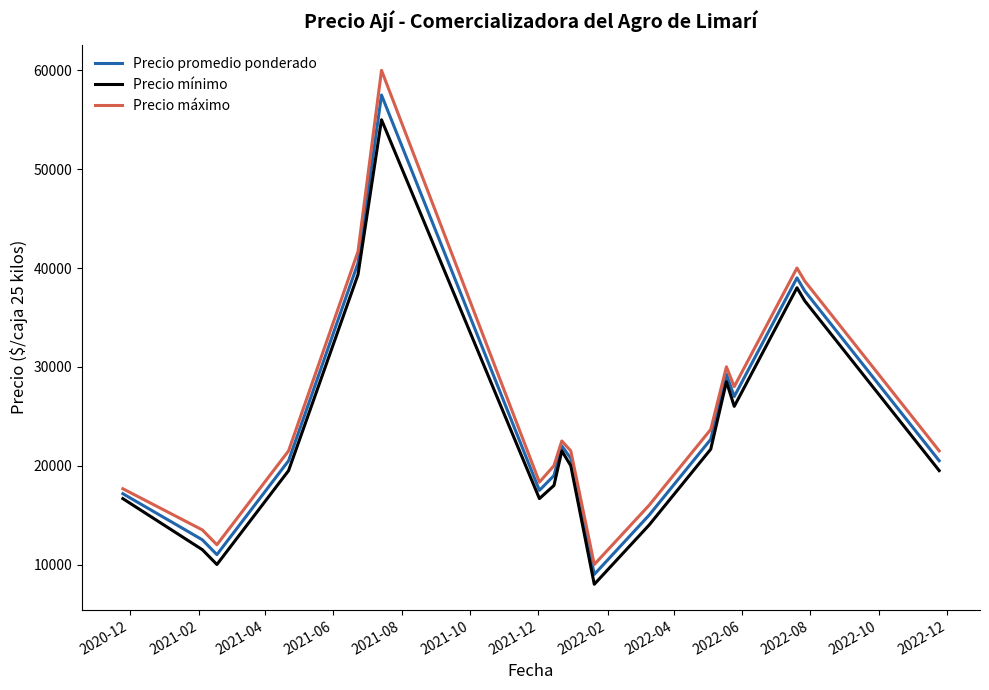

What is the highest value of the Precio promedio ponderado series?

57500.0